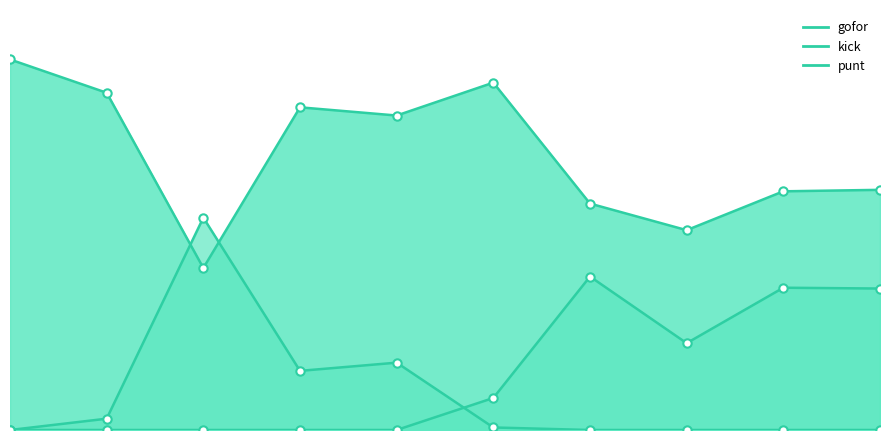

At how many categories does at least one series exceed 0?

10